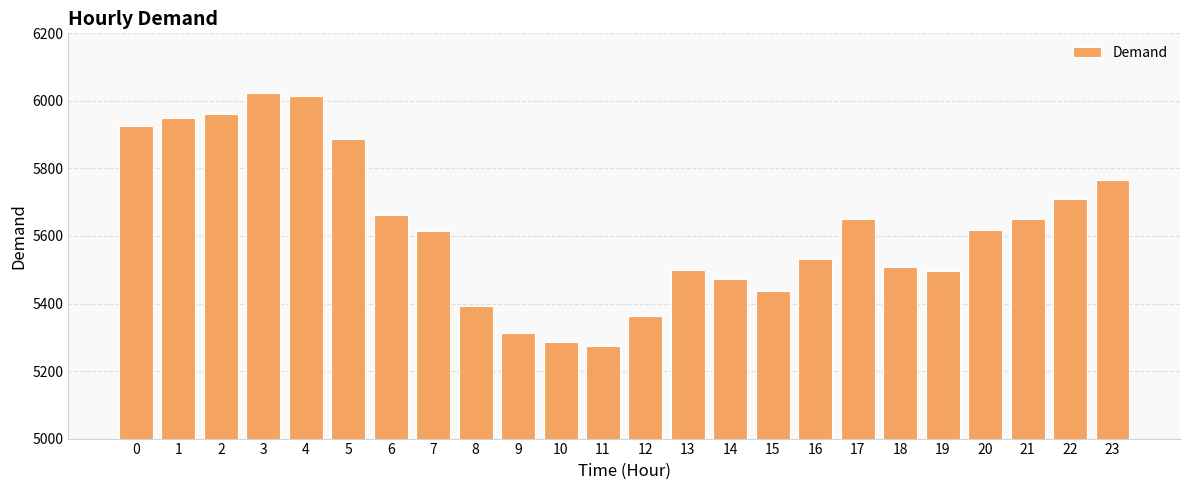

What is the difference between the values at 6 and 22?

48